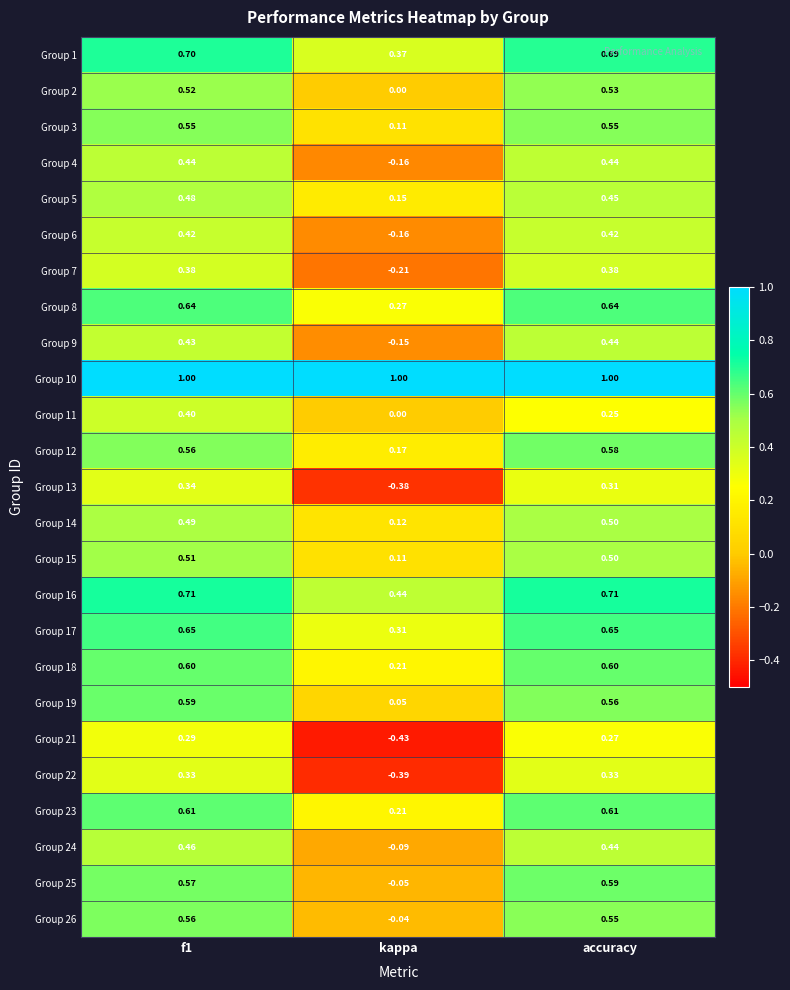

What is the total value across all series at kappa?

1.5